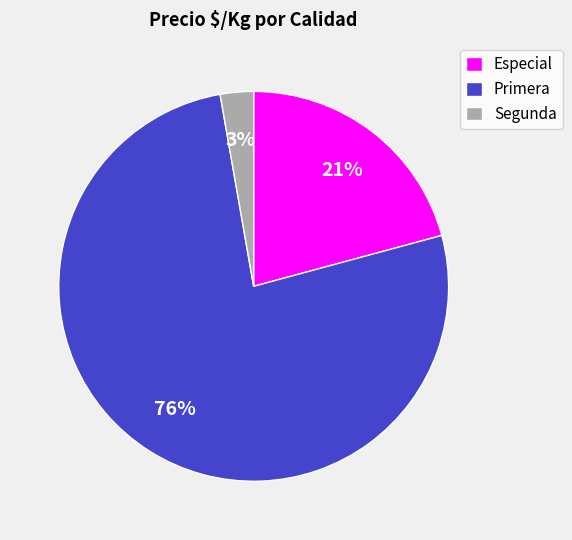

Do Segunda and Especial together represent more than half of the pie?

No